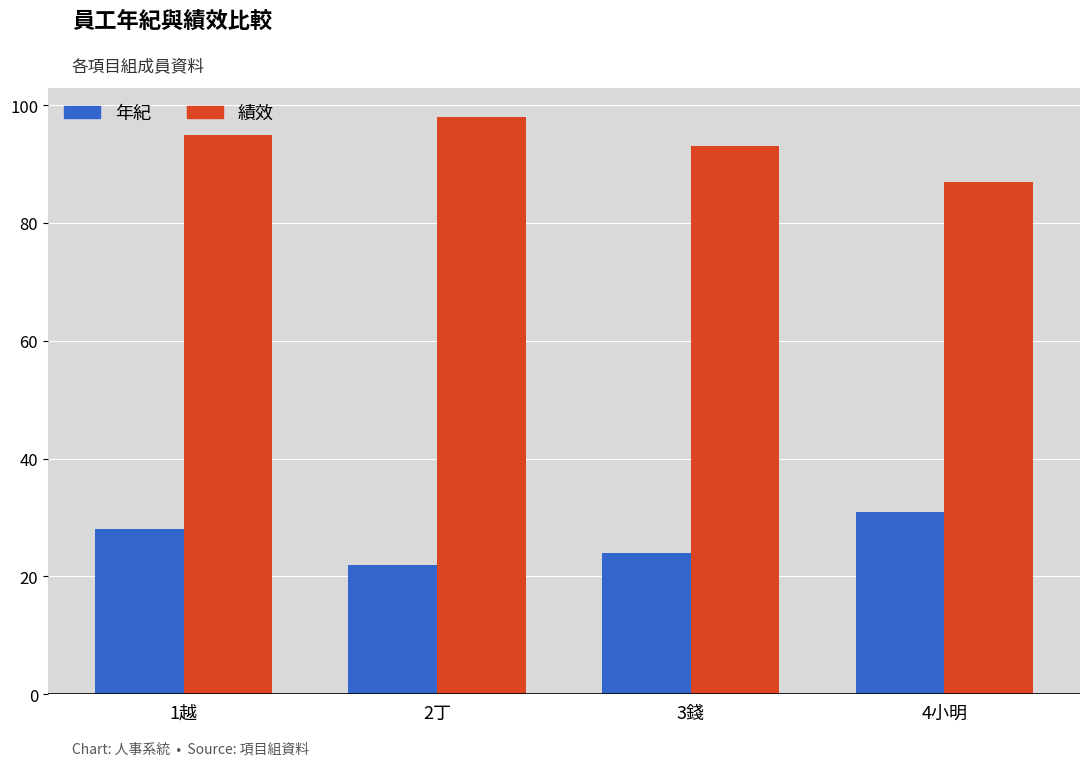

What value does the 年紀 series have at 2丁?

22